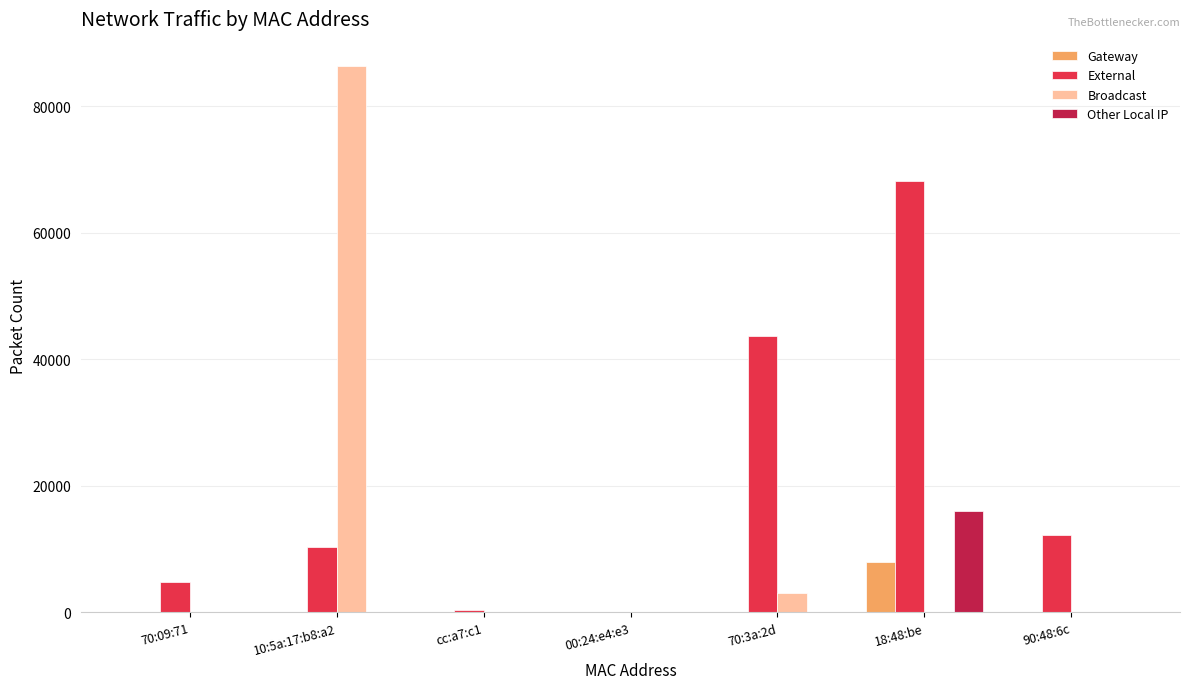

At which label is Broadcast closest to 43185?

70:3a:2d